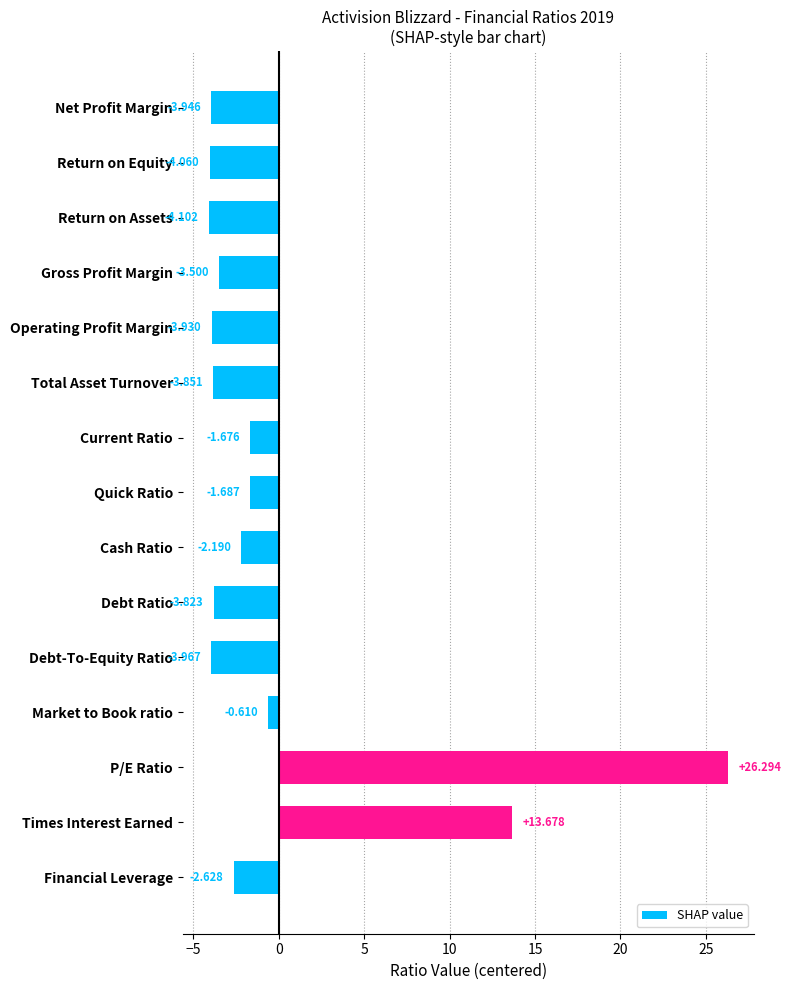

At which category does the chart reach its minimum across all series?

Return on Assets